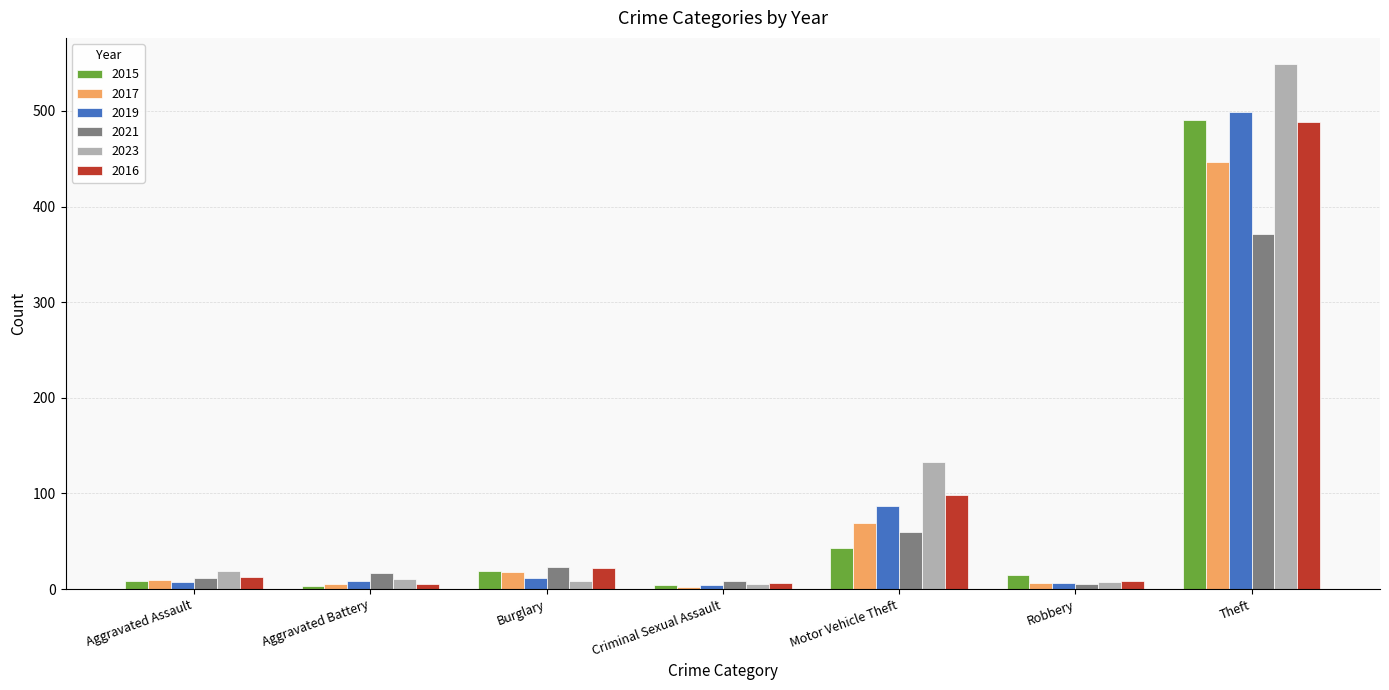

What is the total value across all series at Aggravated Assault?

69